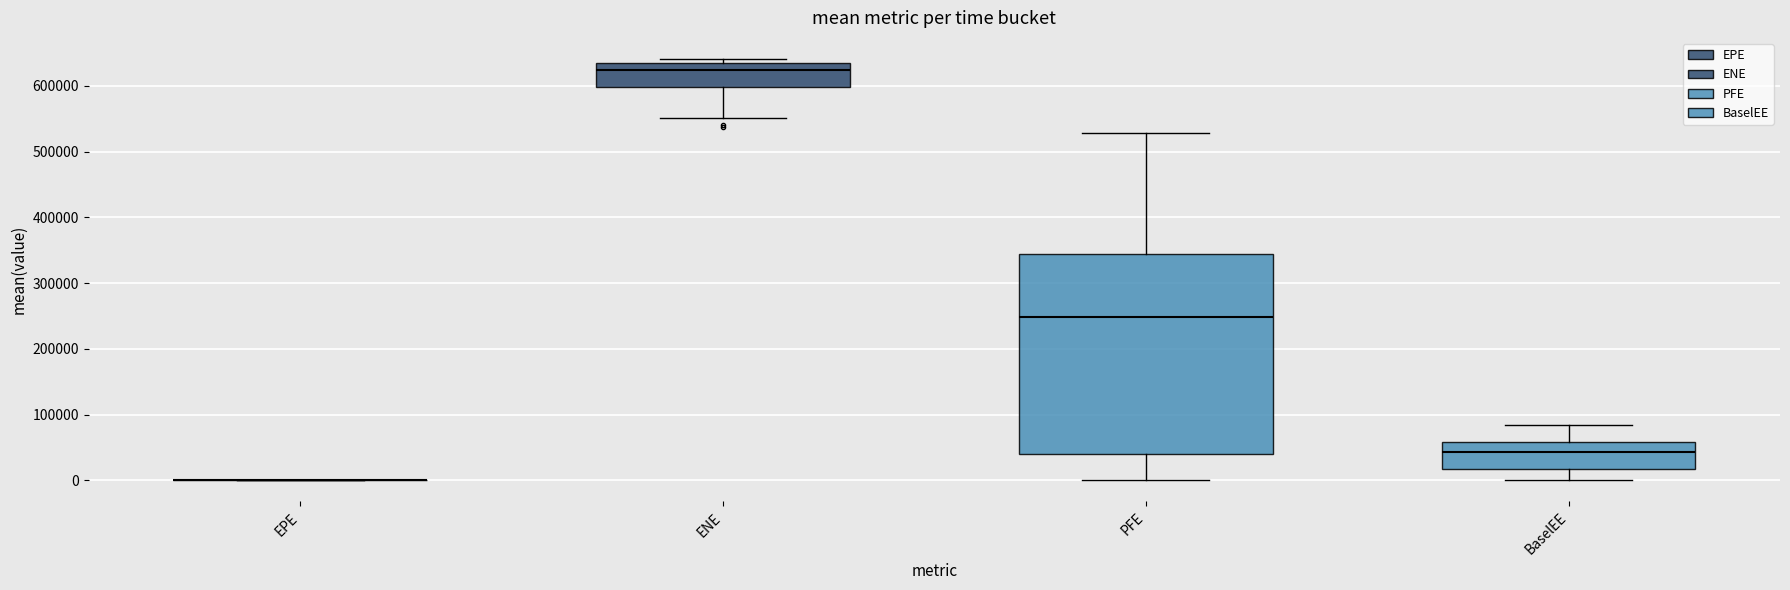

Where is the lower edge of the box for BaselEE on the y-axis? The values are not printed on the chart, so give them approximately, as read against the axis.

20000